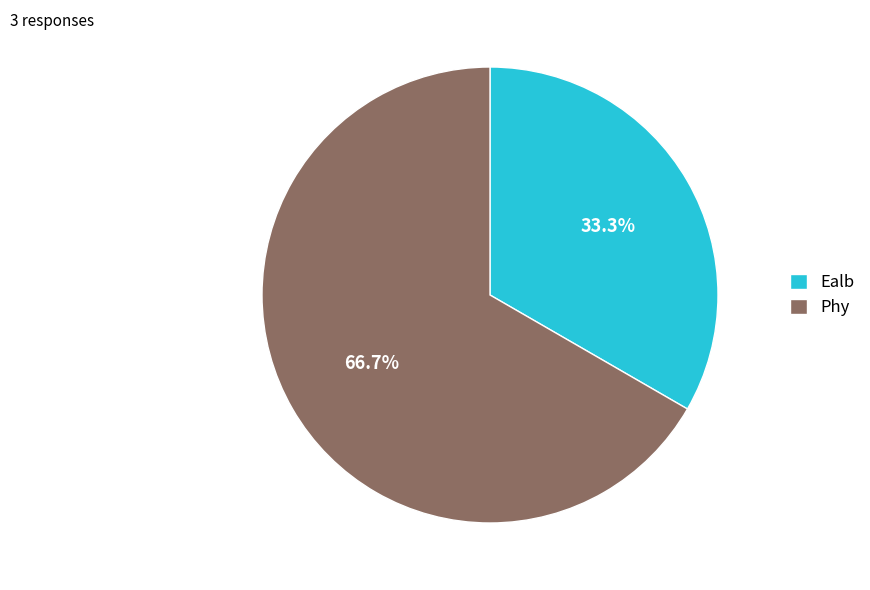

Do Phy and Ealb together represent more than half of the pie?

Yes